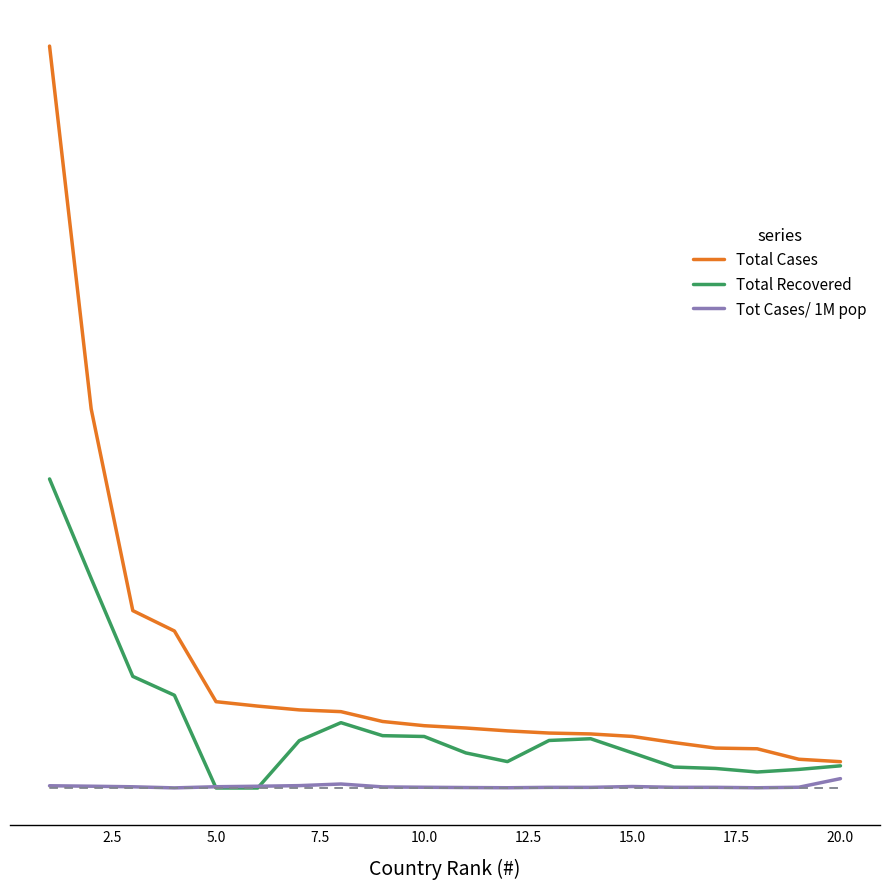

Between 10.0 and 2.5, which is larger?

2.5